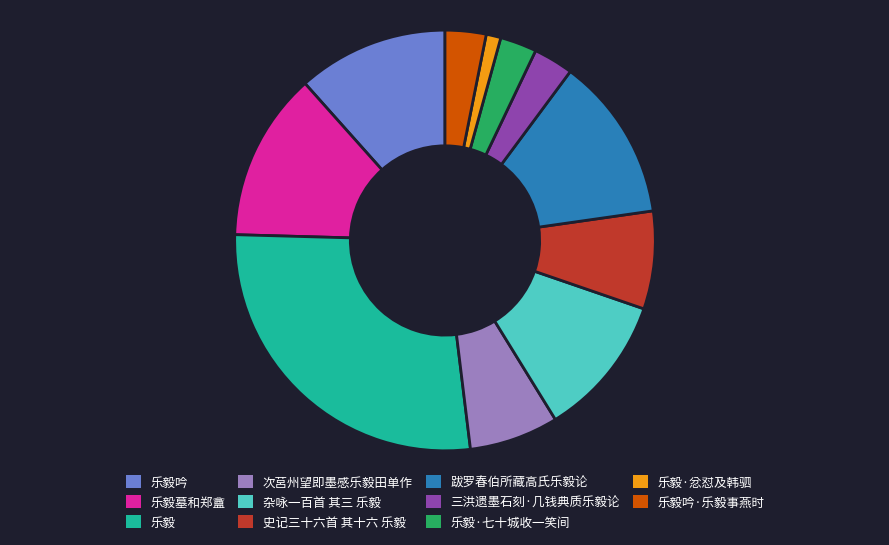

Which category has the smallest portion of the pie?

乐毅·忿怼及韩驷